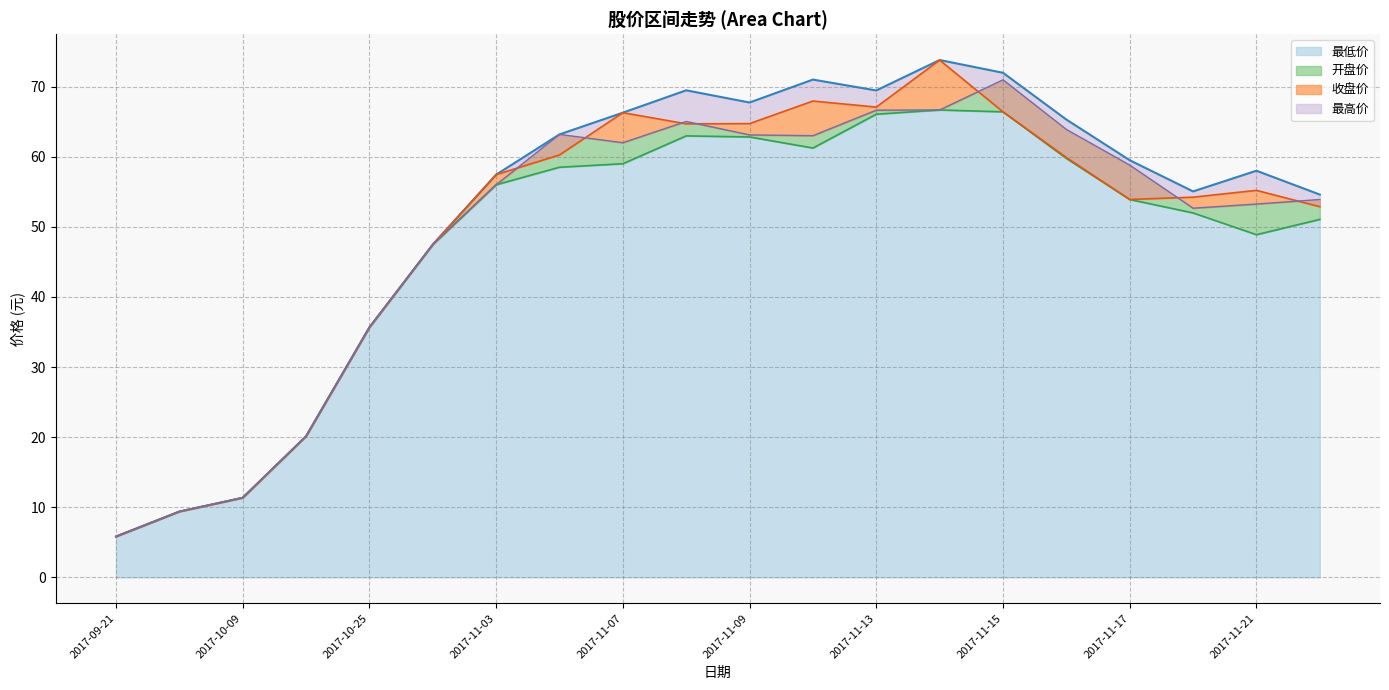

Where is the first local maximum for 最低价?

2017-11-08